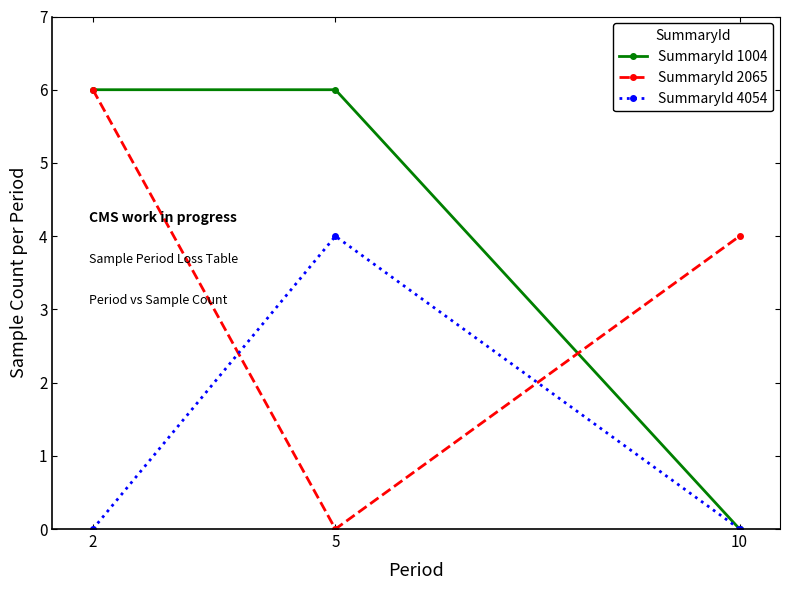

What is the difference between the highest and lowest values at 5?

6